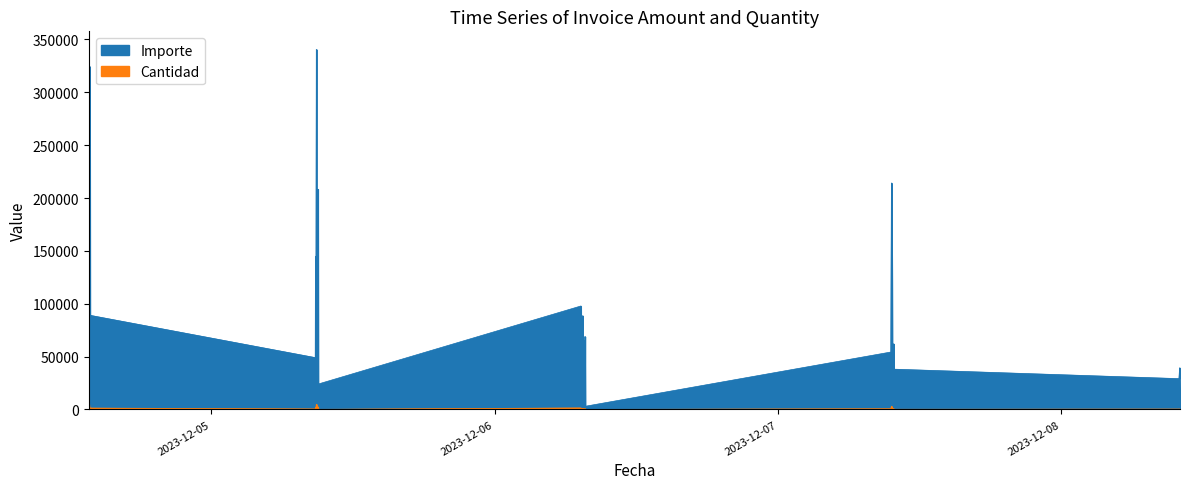

What is the sum of all Importe values?

2434355